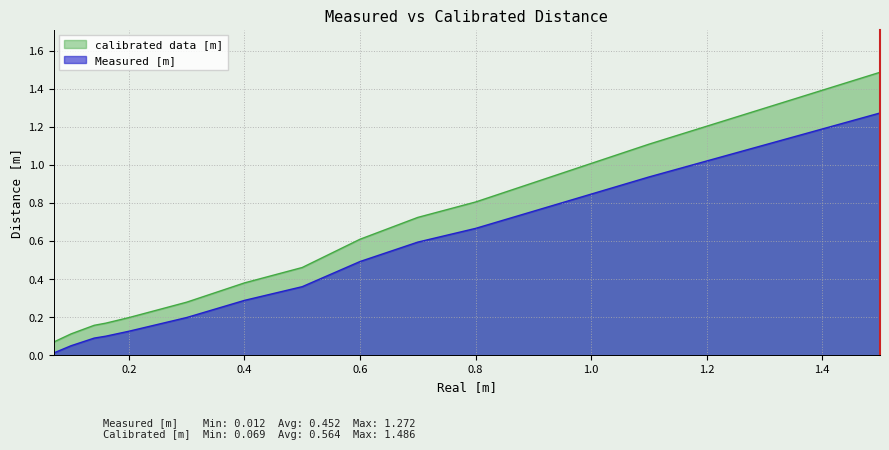

Reading left to right, list all the values displayed in this chart.

Measured [m]: 0.0	0.1	0.1	0.1	0.1	0.2	0.3	0.4	0.5	0.6	0.7	0.8	0.8	0.9	1.3
calibrated data [m]: 0.1	0.1	0.2	0.2	0.2	0.3	0.4	0.5	0.6	0.7	0.8	0.9	1.0	1.1	1.5